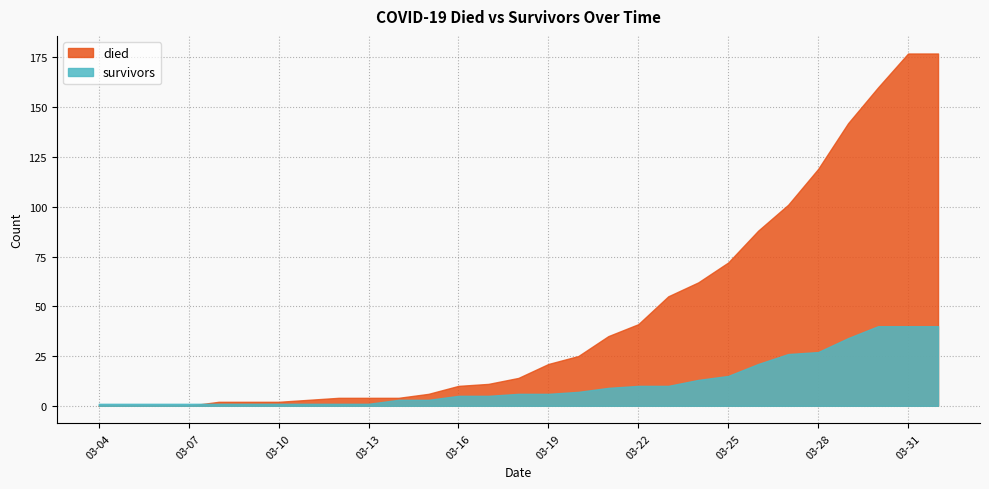

The value of survivors at 2020-03-08 is 2. True or false?

False